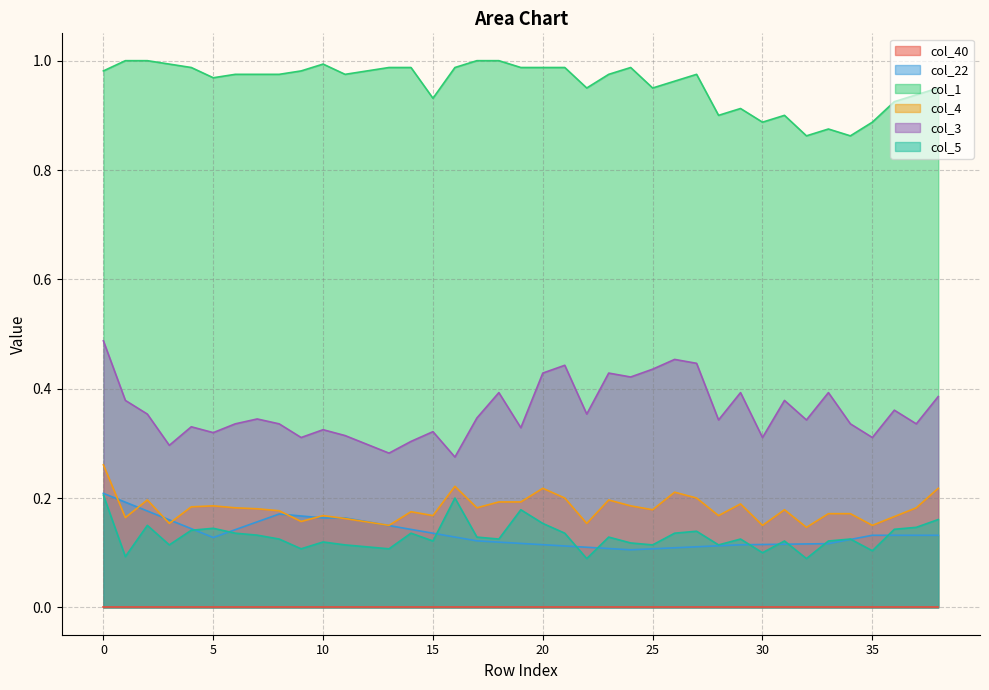

Where is the first local minimum for col_22?

5